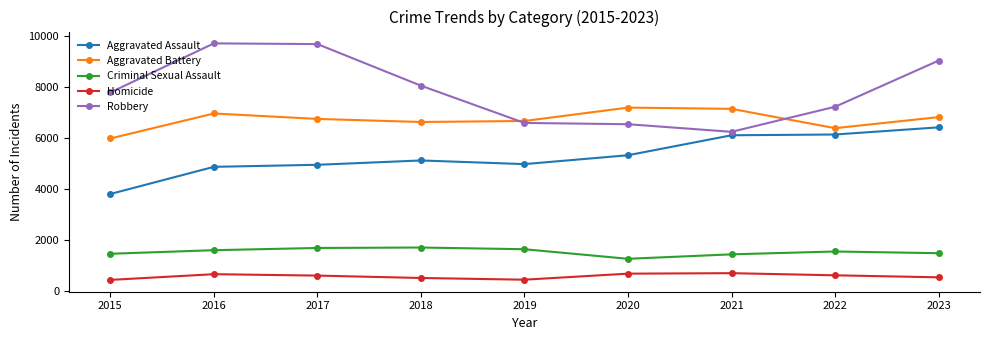

What is the value of the Aggravated Assault point at the 9th from the left?

6412